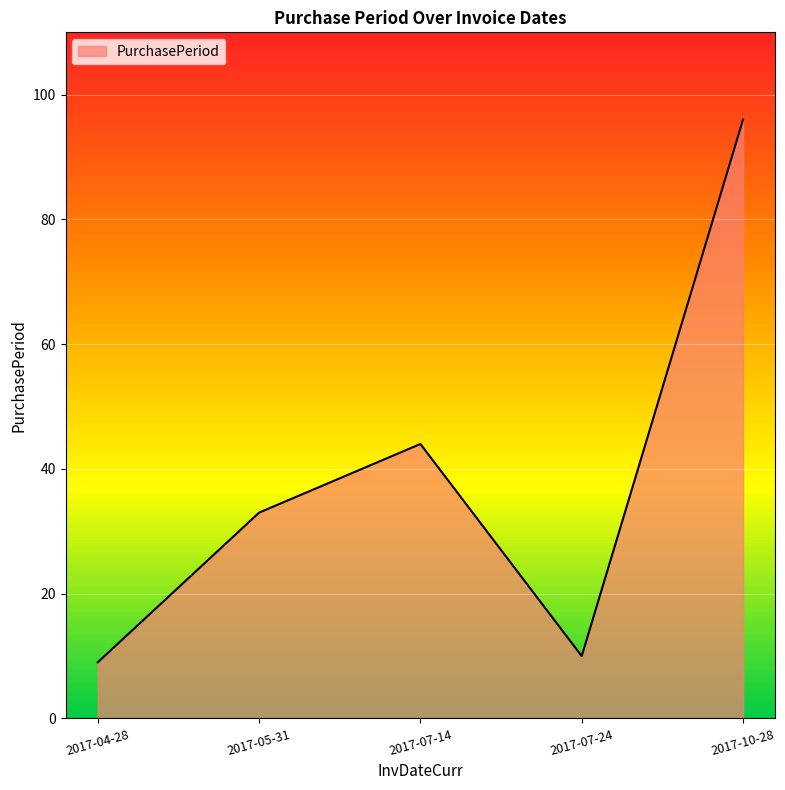

What is the difference between the values at 2017-07-14 and 2017-10-28?

52